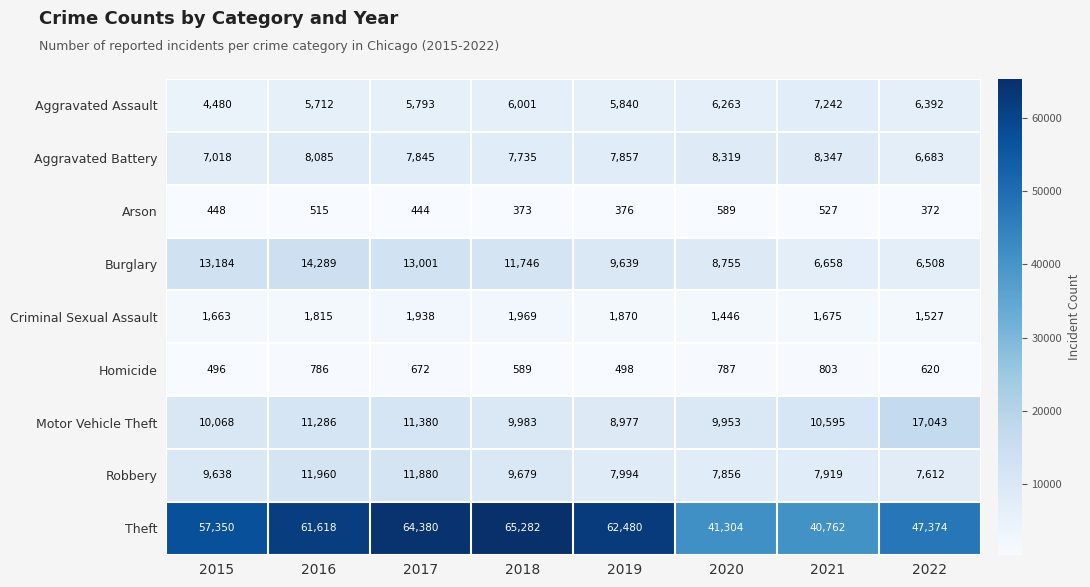

Rank the categories by Aggravated Assault value from highest to lowest.

2021, 2022, 2020, 2018, 2019, 2017, 2016, 2015